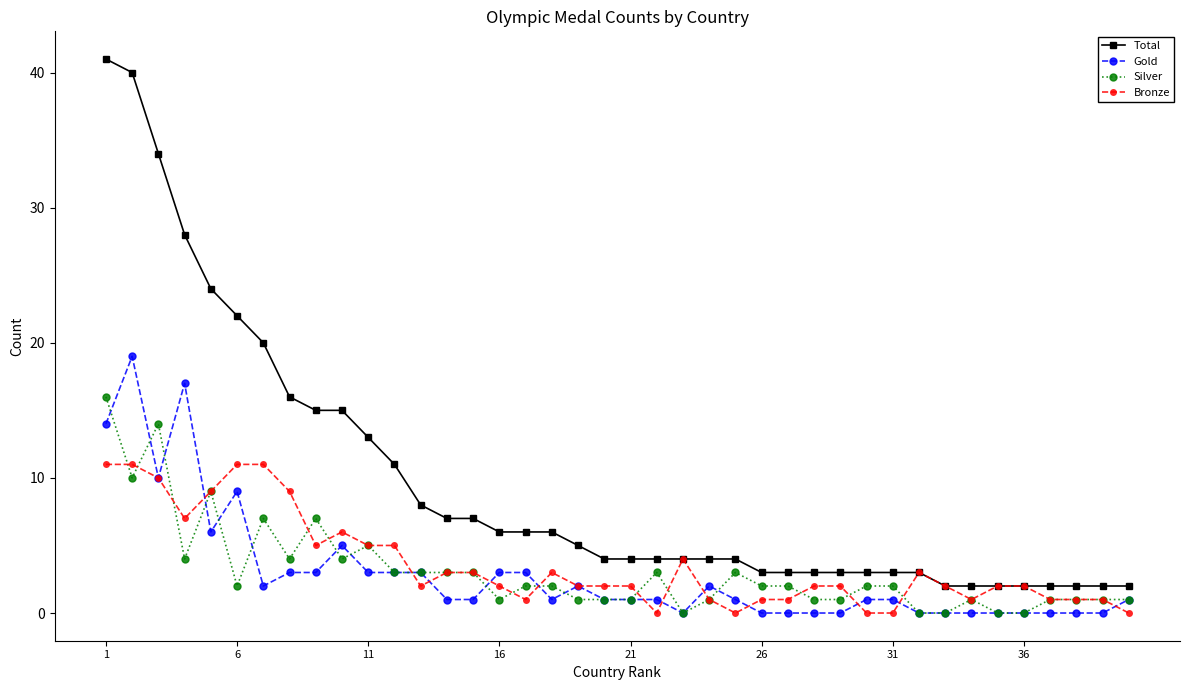

True or false: Total and Gold cross at least once.

False